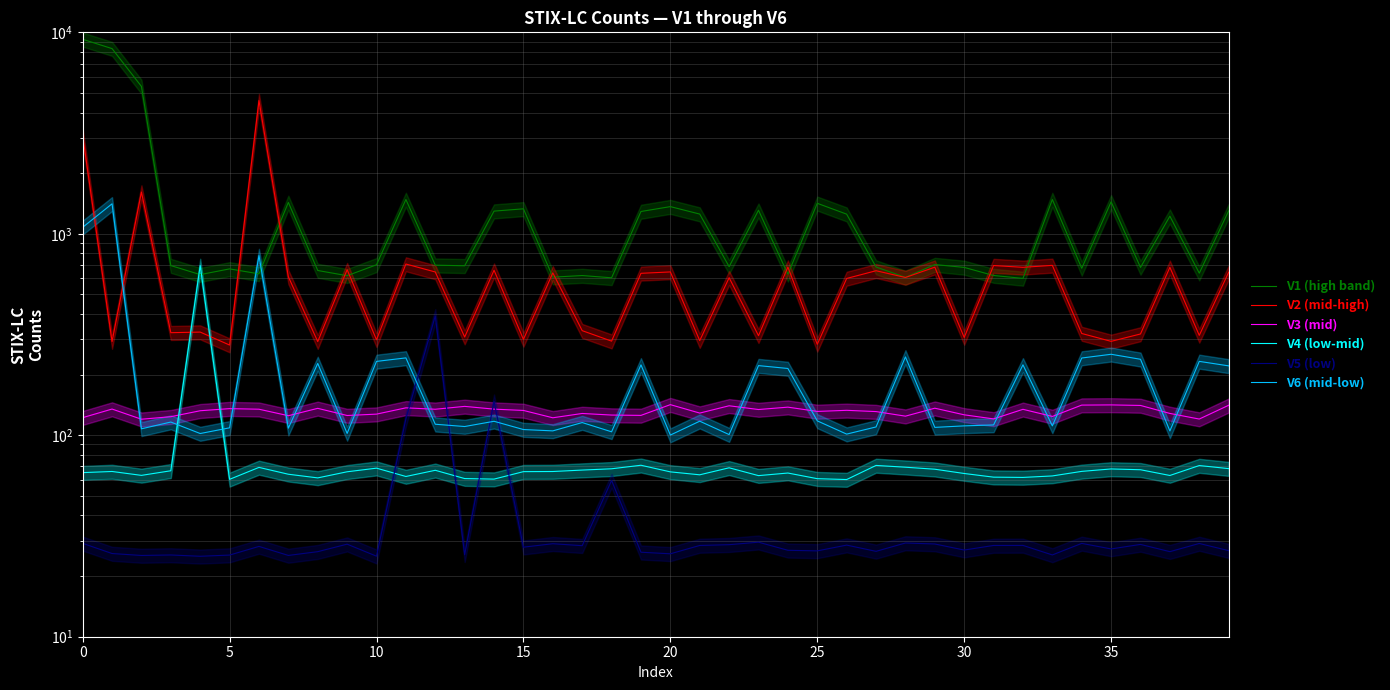

Count the number of categories in the chart.

40